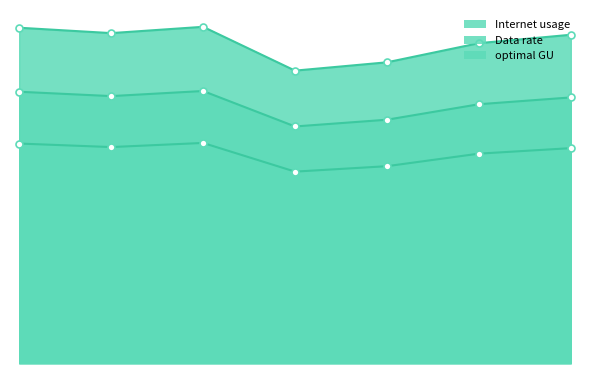

Reading right to left, extract all data points from this chart.

Internet usage: 596128=122.0	112906=118.9	873037=111.8	805549=108.7	269468=125.0	88425=122.6	449162=124.6
Data rate: 596128=79.9	112906=77.9	873037=73.2	805549=71.2	269468=81.8	88425=80.3	449162=81.6
optimal GU: 596128=98.7	112906=96.2	873037=90.5	805549=88.0	269468=101.1	88425=99.2	449162=100.8